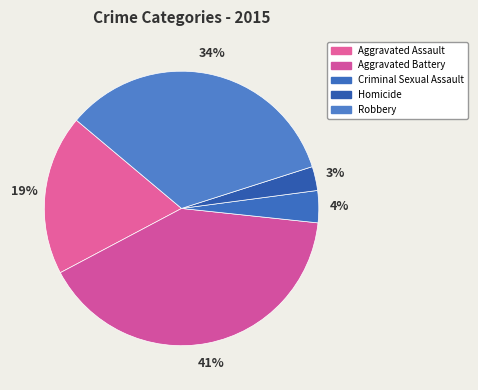

How many slices are in this pie chart?

5